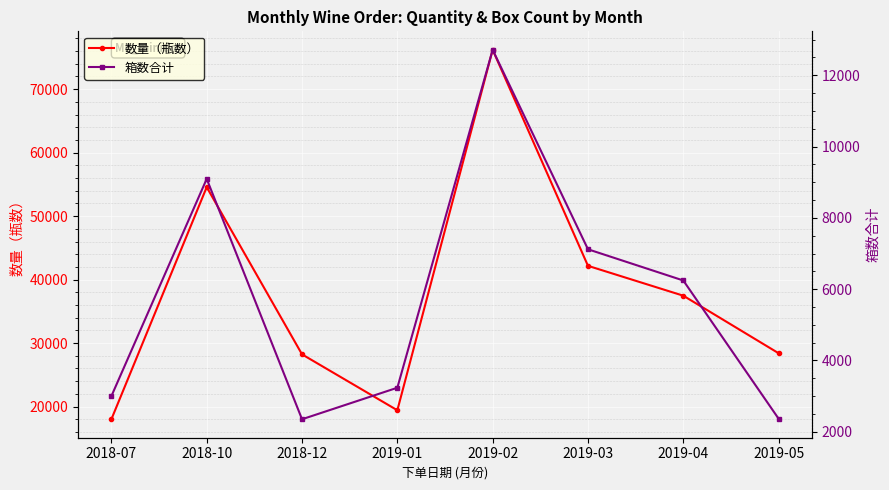

Is the value of 箱数合计 at 2019-02 greater than the value of 数量（瓶数） at 2018-12?

No